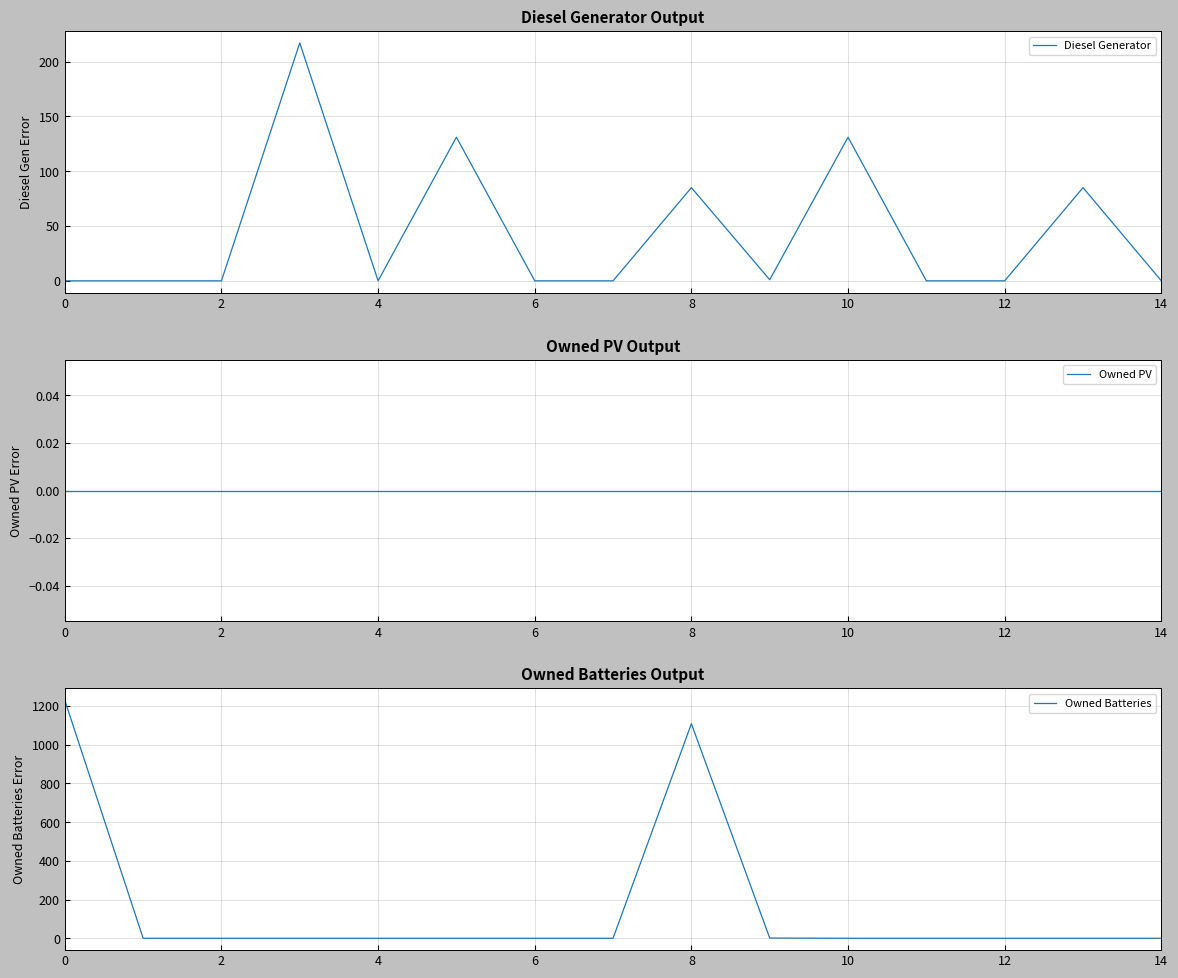

Does the chart have visible grid lines?

Yes